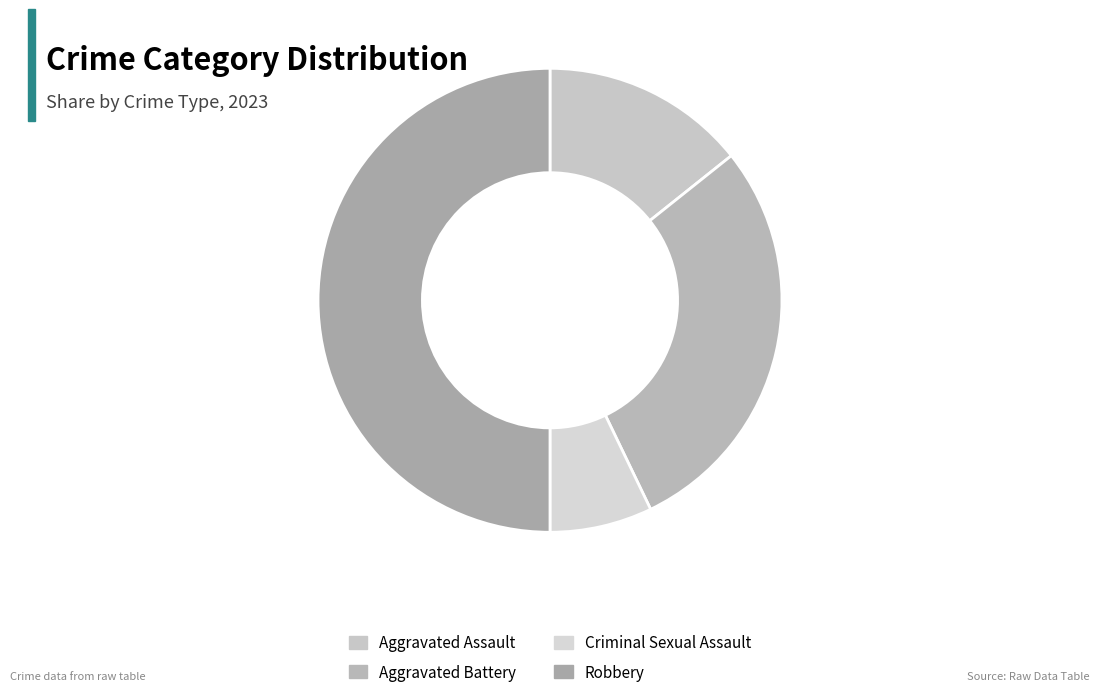

What is the change in value from Aggravated Assault to Criminal Sexual Assault?

-1